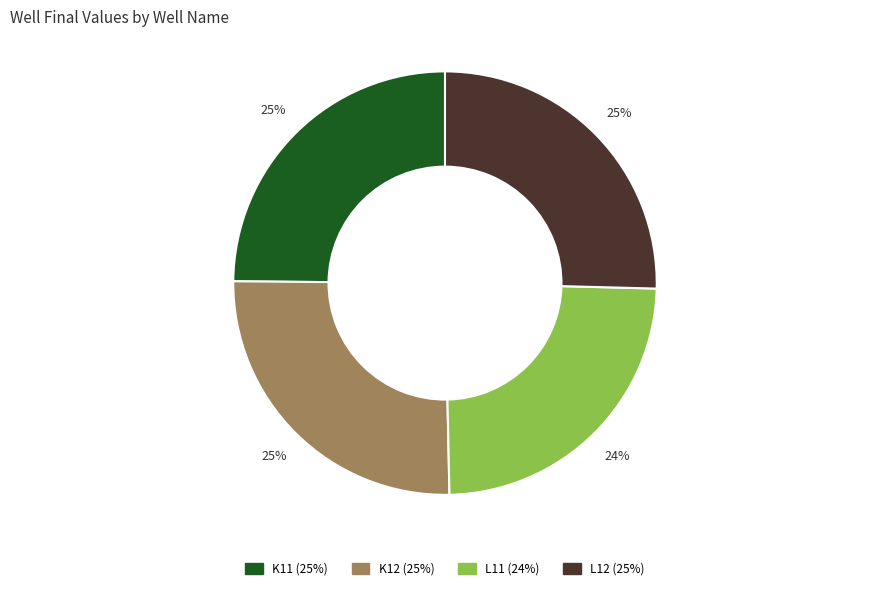

Is the sum of K12 and L12 greater than half?

Yes